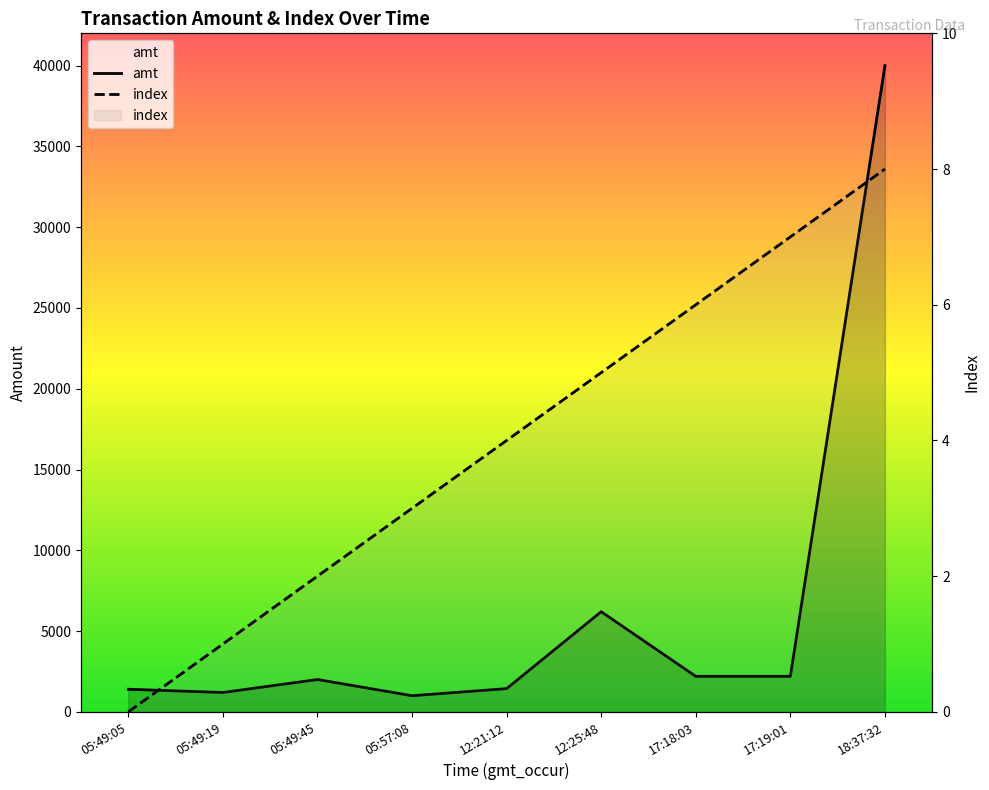

What is the sum of all index values?

36